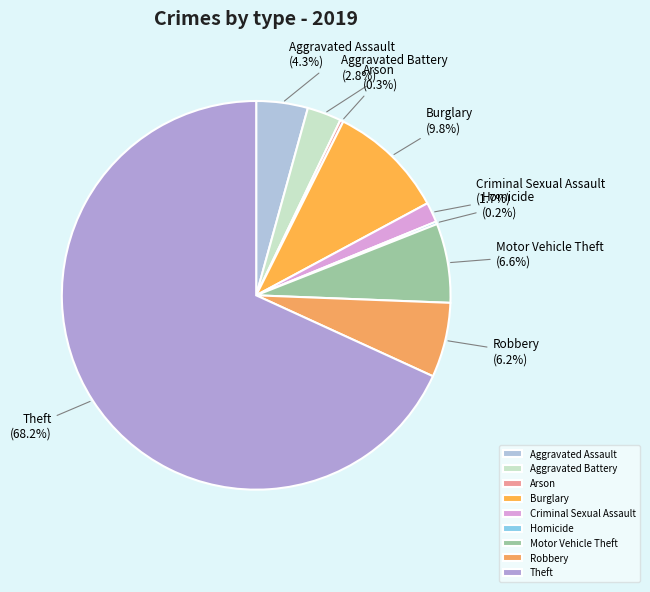

Do Aggravated Assault and Burglary together represent more than half of the pie?

No